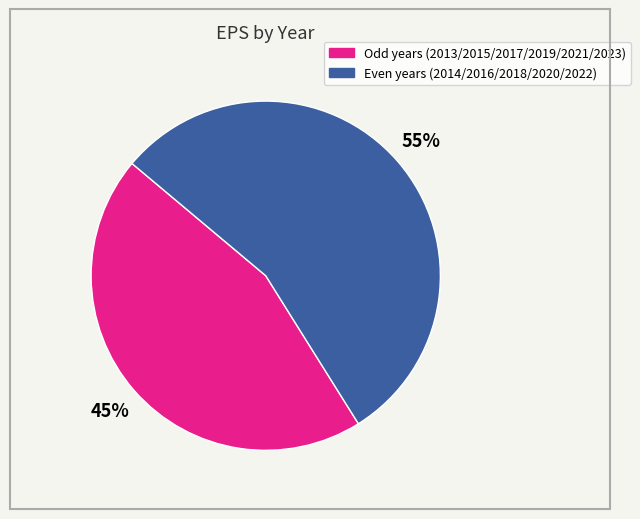

To the nearest percent, what is the average slice percentage?

50%